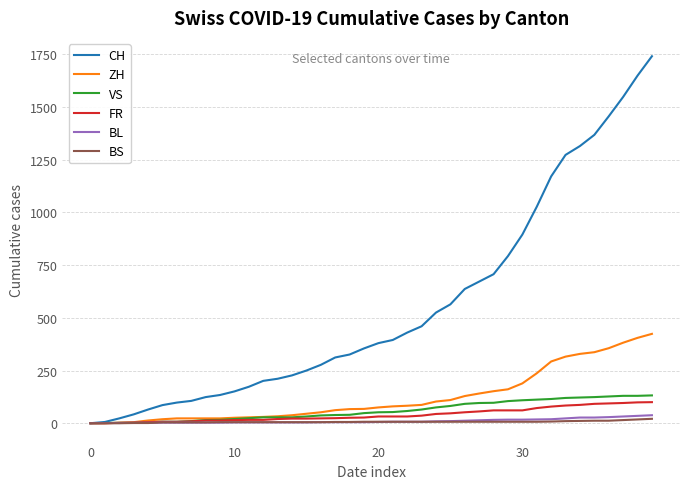

Which series has the widest spread of values?

CH